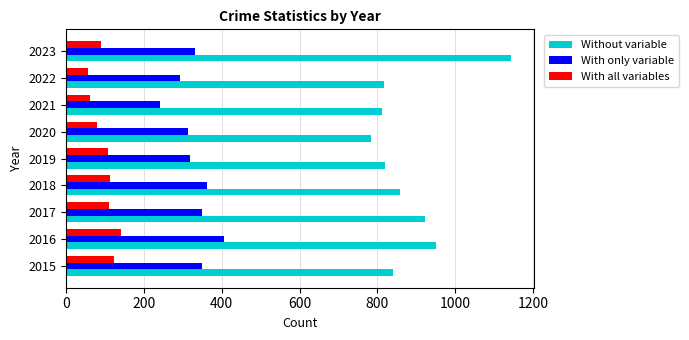

What is the highest value of the Without variable series?

1145